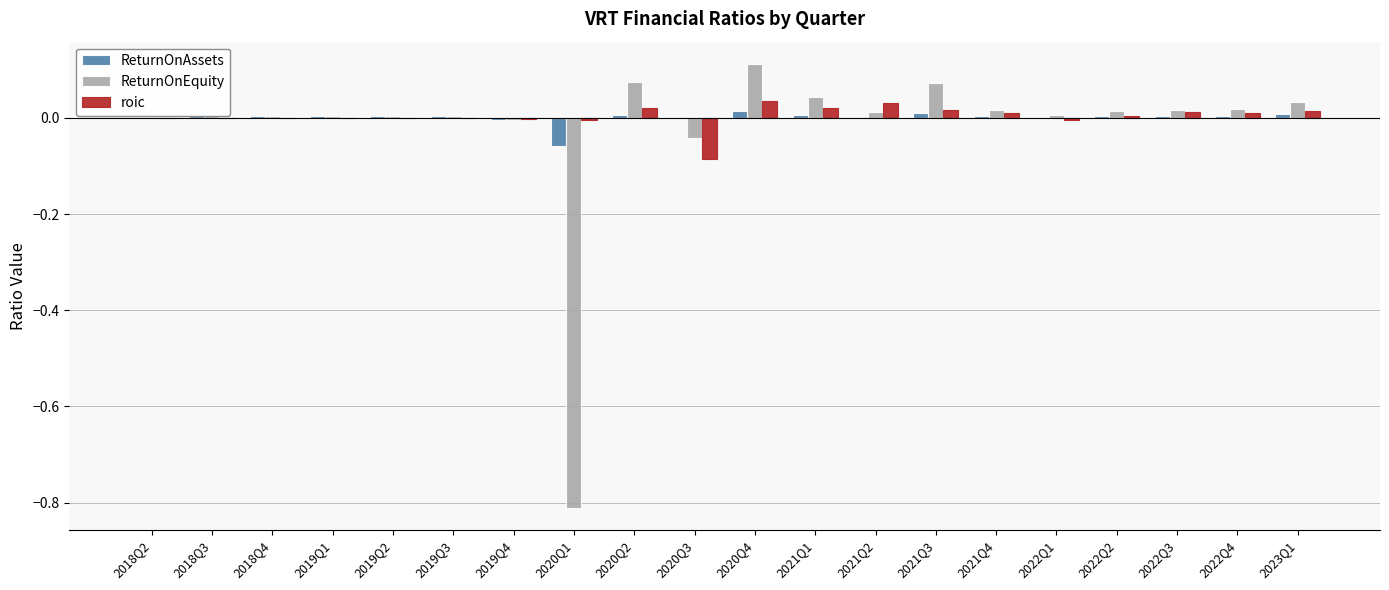

Which category has the highest value in the ReturnOnEquity series?

2020Q4